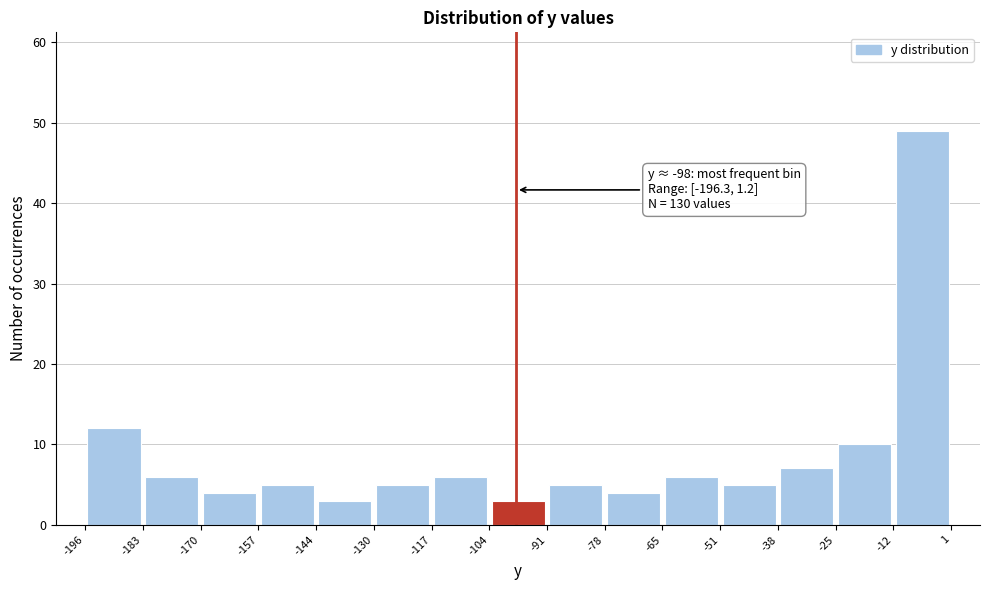

Which range on the x-axis has the tallest bar?

-12 to 1